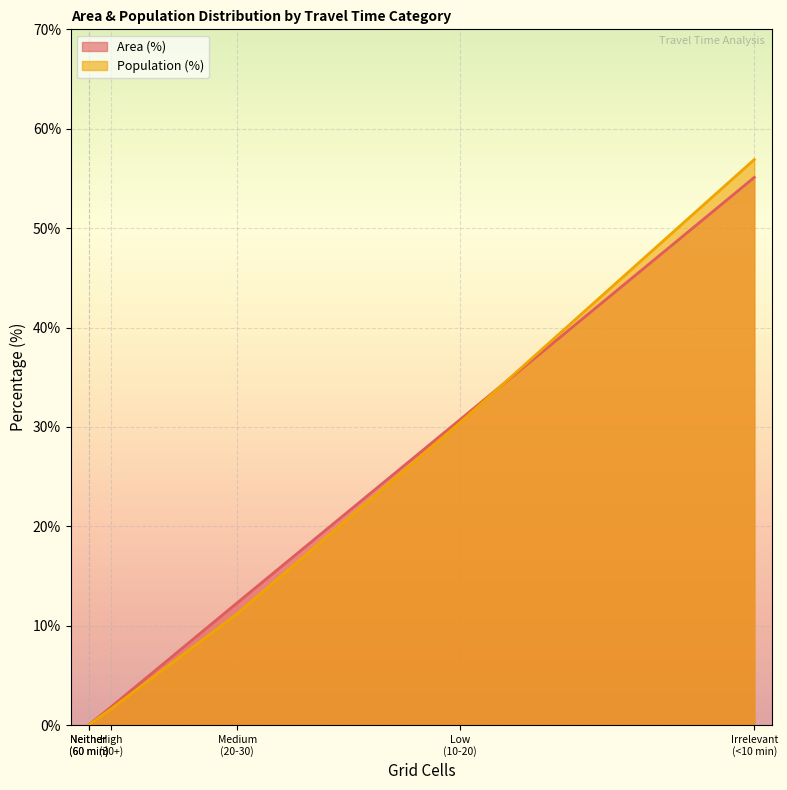

How many series are shown in this chart?

2